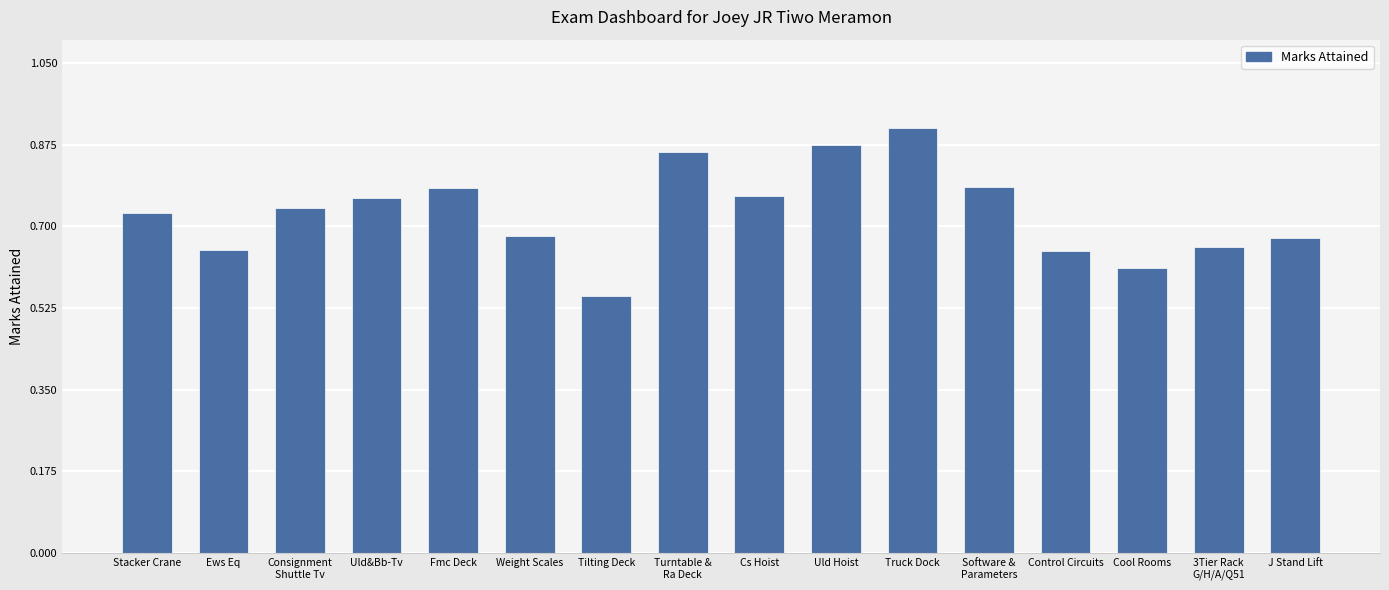

Is it true that the value at Cool Rooms is 0.6?

True